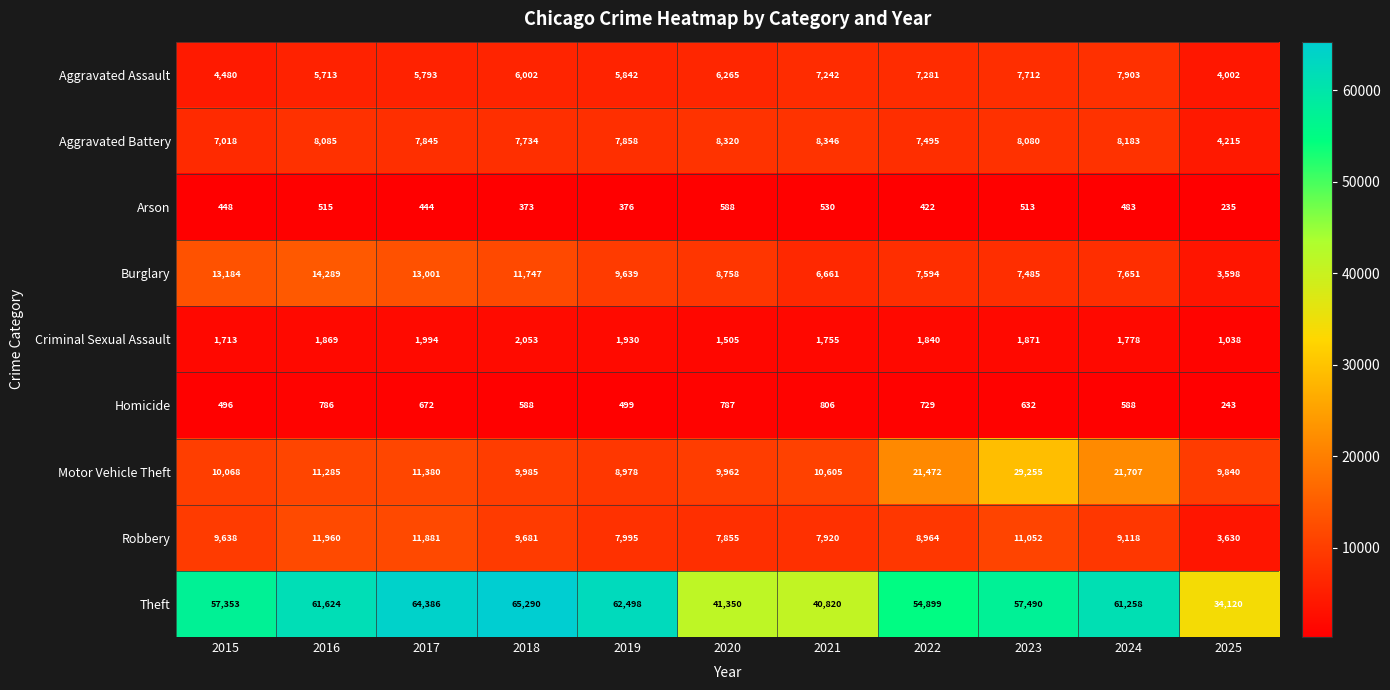

Which category has the highest value in the Theft series?

2018